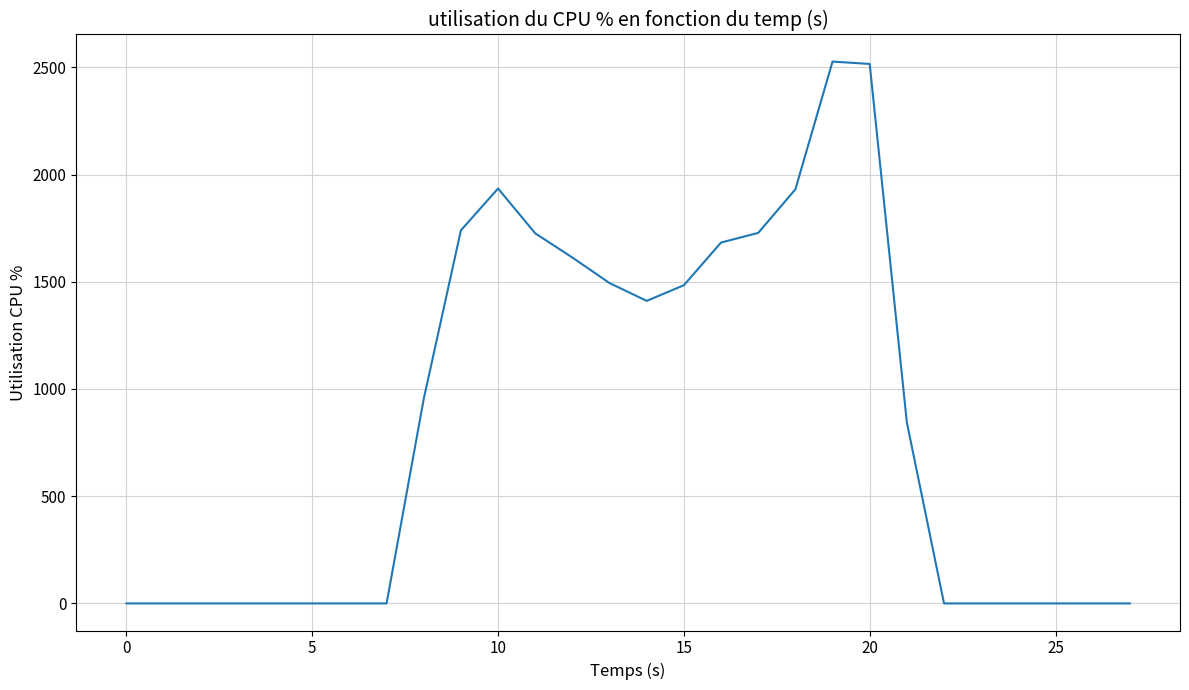

What is the greatest value displayed?

2527